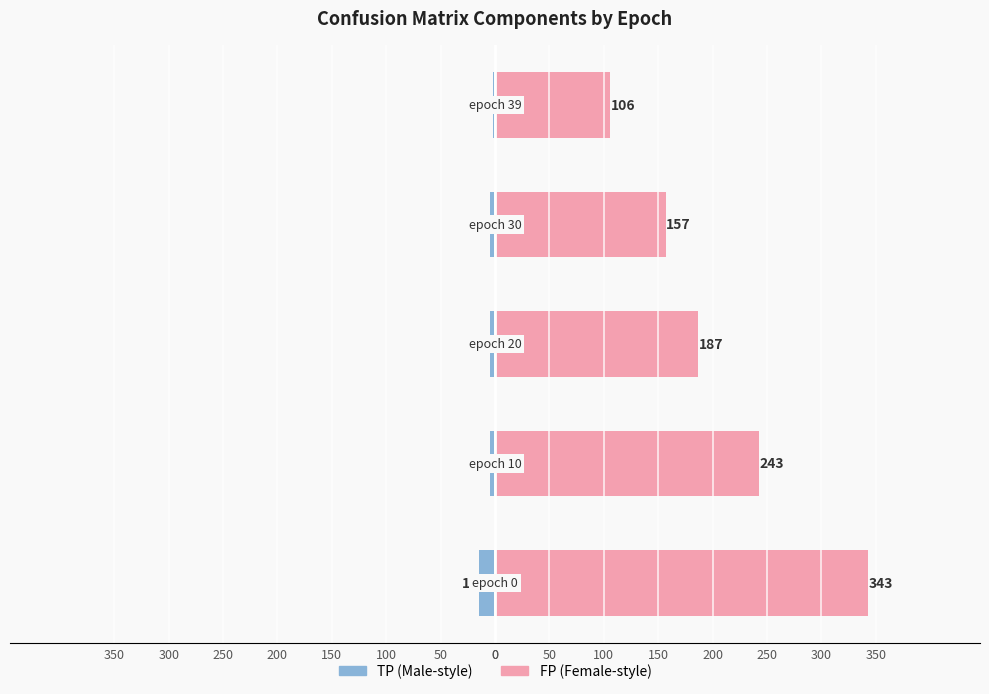

Between 200 and 0, which is larger?

200